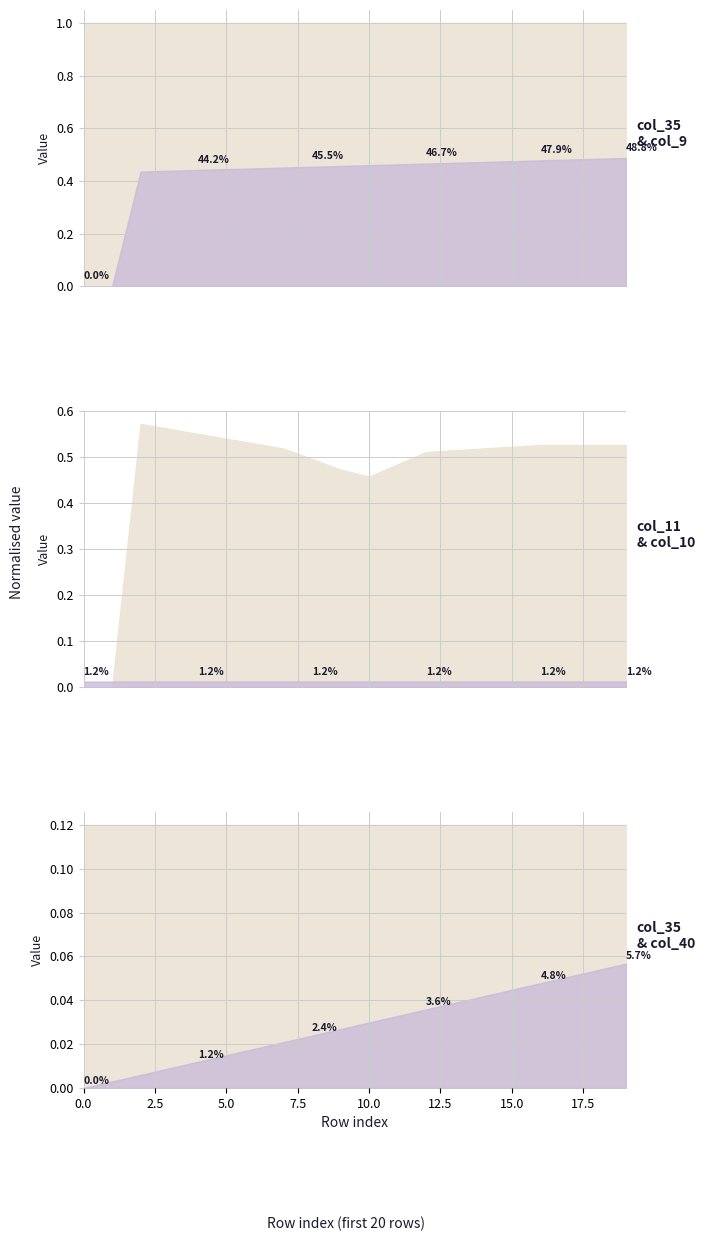

True or false: col_9 has a value of 0.4 at 2.

True